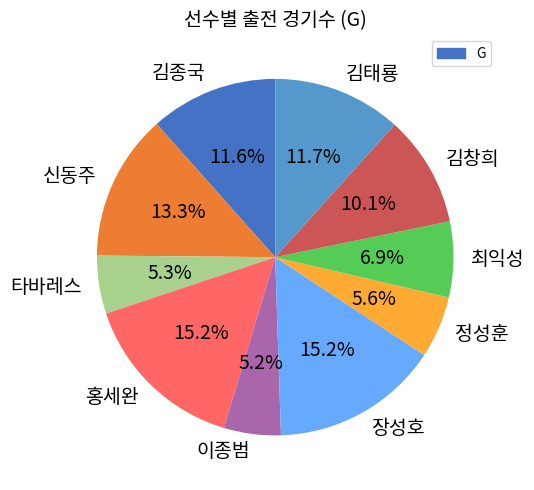

Does any single category account for the majority?

No